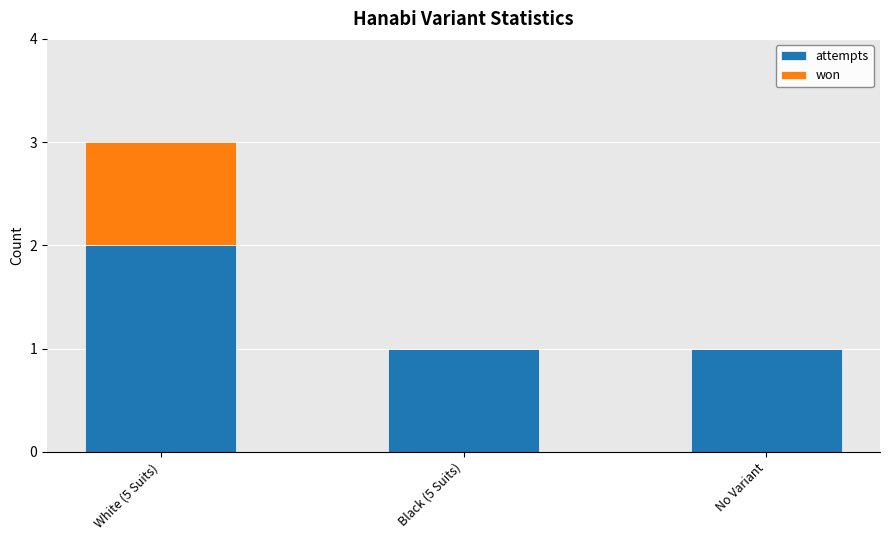

What is the sum of the attempts values at No Variant and White (5 Suits)?

3